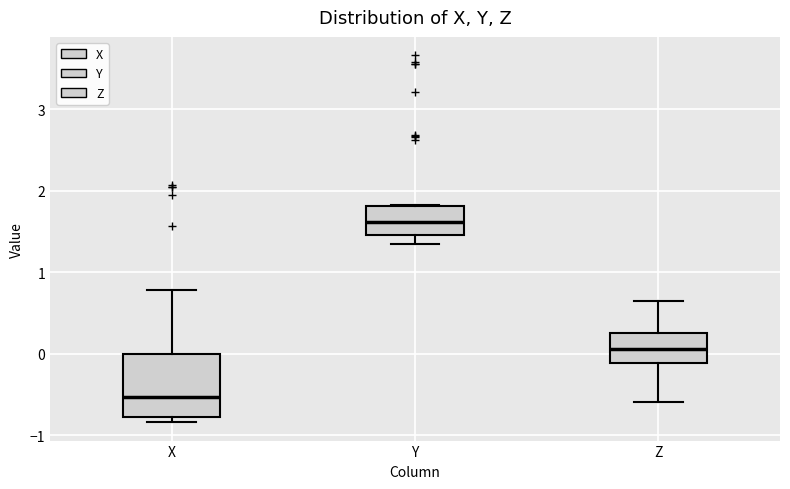

Reading left to right, read every box against the y-axis: the position of its median line, the range the box covers, and the ends of its whiskers. The values are not printed on the chart, so give them approximately, as read against the axis.

X: median -0.5, box -0.8 to 0.0, whiskers -0.8 (just below the box's lower edge) to 0.8
Y: median 1.6, box 1.5 to 1.8, whiskers 1.3 to 1.8
Z: median 0.1, box -0.1 to 0.3, whiskers -0.6 to 0.6